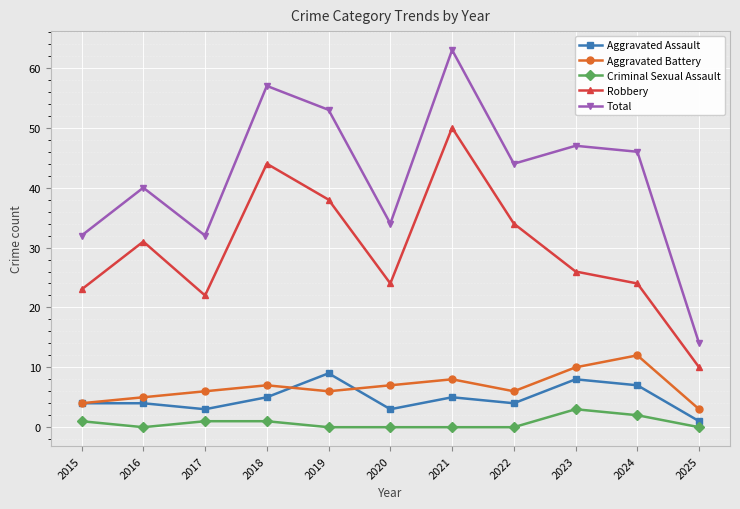

Is it true that Total equals 22 at 2015?

False